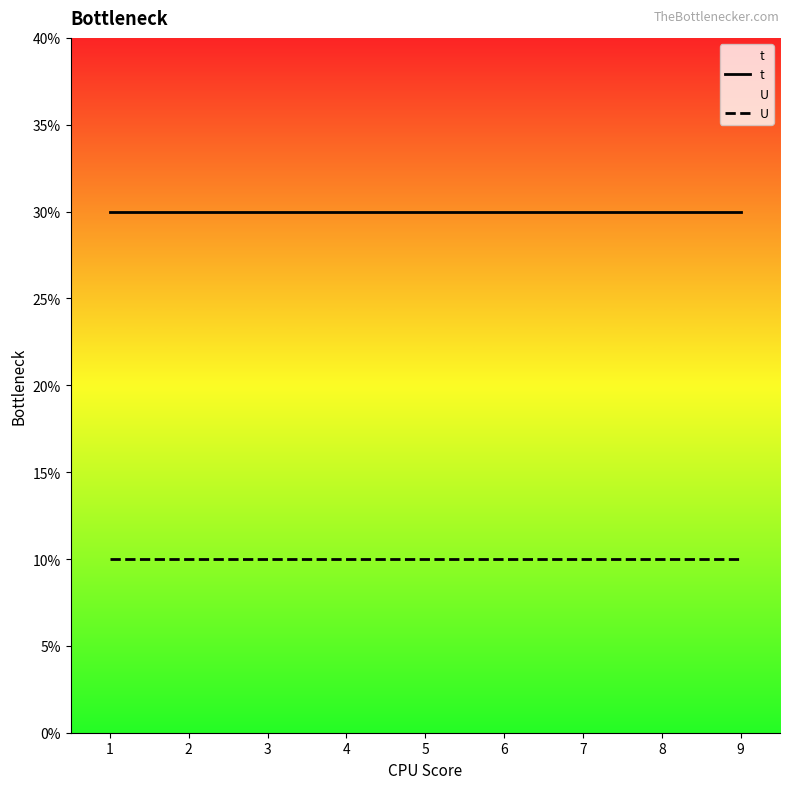

Which series has the largest range (max minus min)?

t